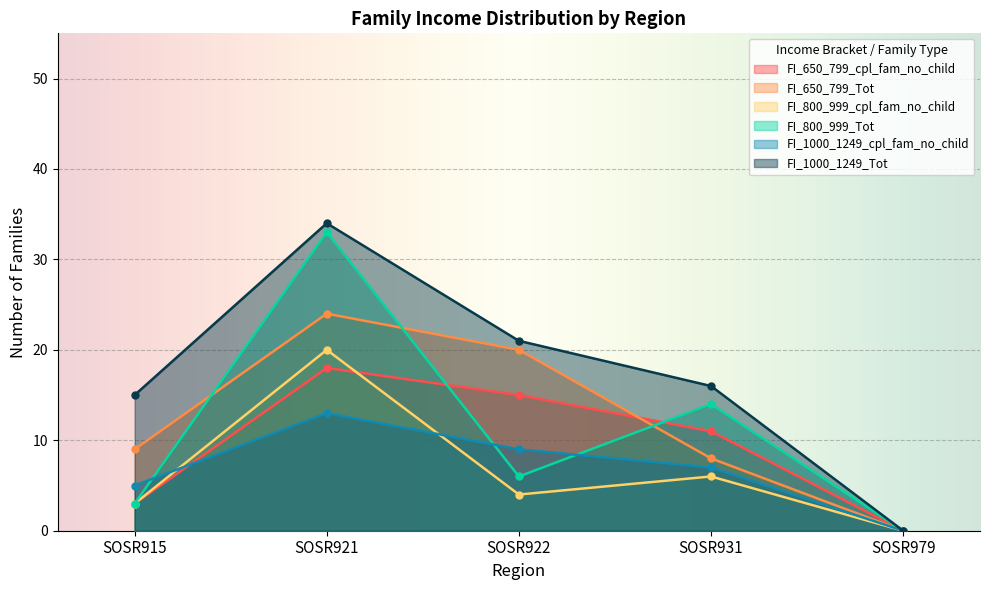

Rank the series by their maximum value, from lowest to highest.

FI_1000_1249_cpl_fam_no_child, FI_650_799_cpl_fam_no_child, FI_800_999_cpl_fam_no_child, FI_650_799_Tot, FI_800_999_Tot, FI_1000_1249_Tot